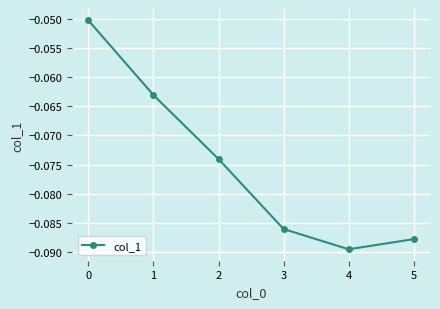

At which category does the chart reach its minimum across all series?

4